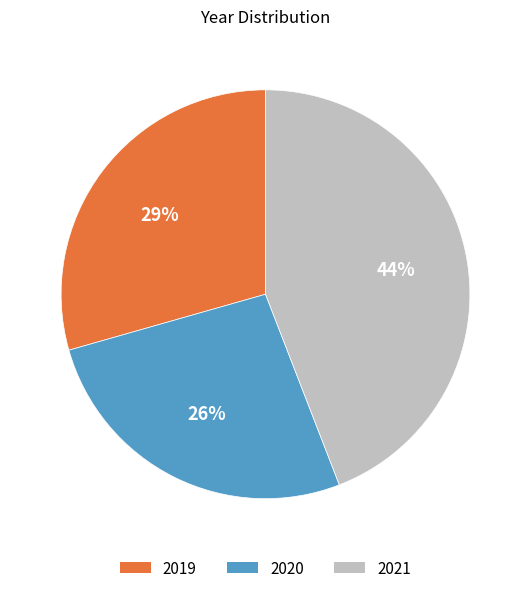

To the nearest percent, what is the average slice percentage?

33%